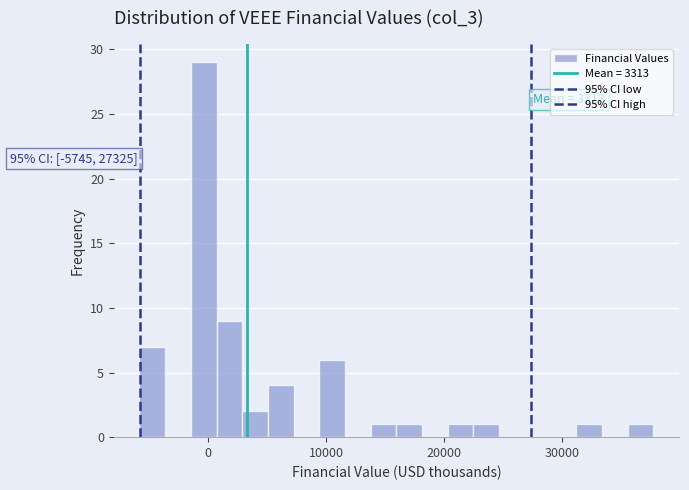

Around what value on the x-axis is the tallest bar? Give the approximate position of its centre, as read against the axis.

0